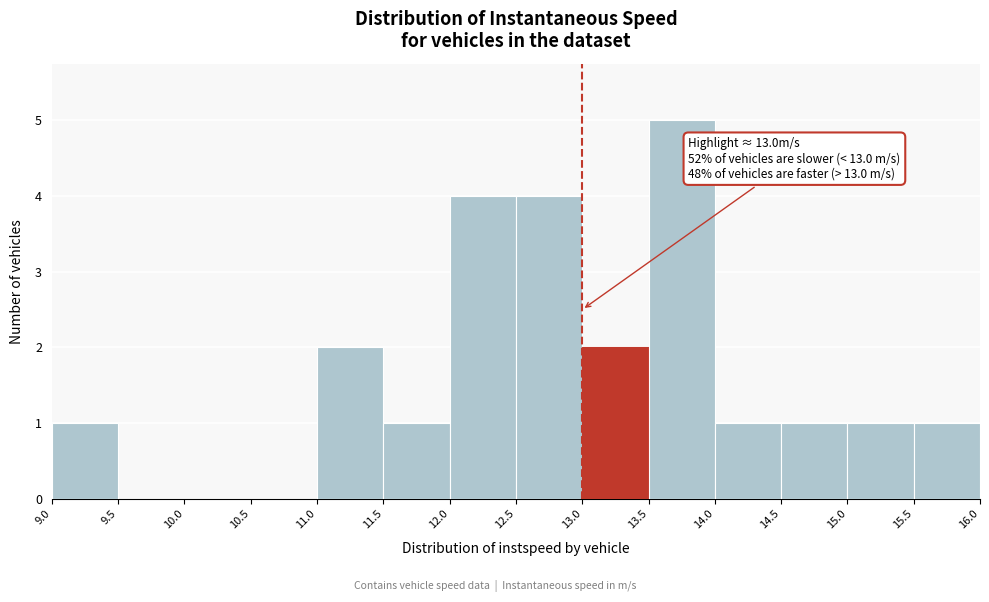

Which range on the x-axis has the tallest bar?

13.5 to 14.0